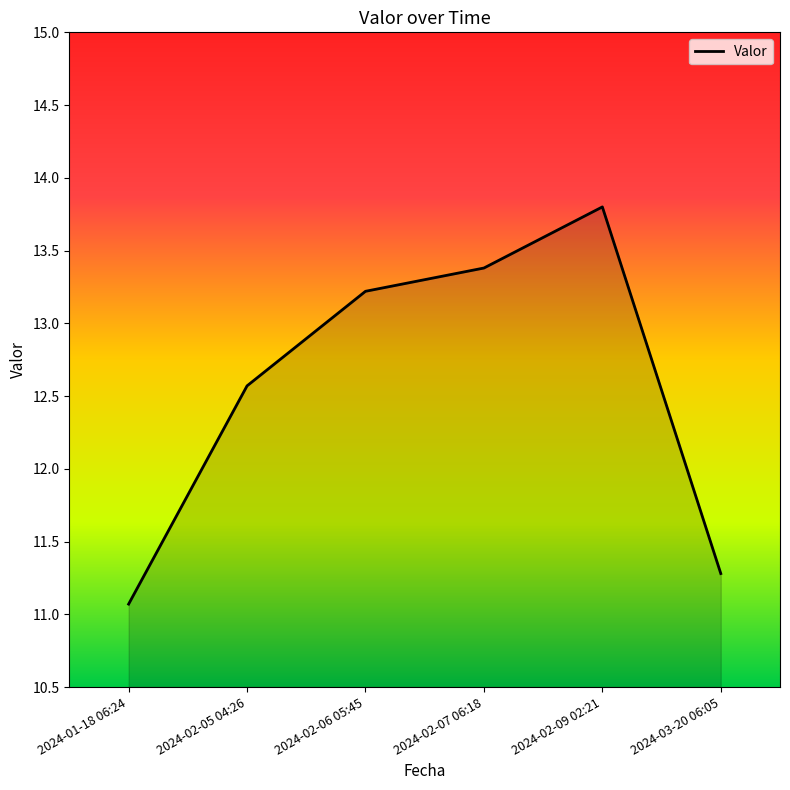

At which category does the chart reach its minimum across all series?

2024-01-18 06:24